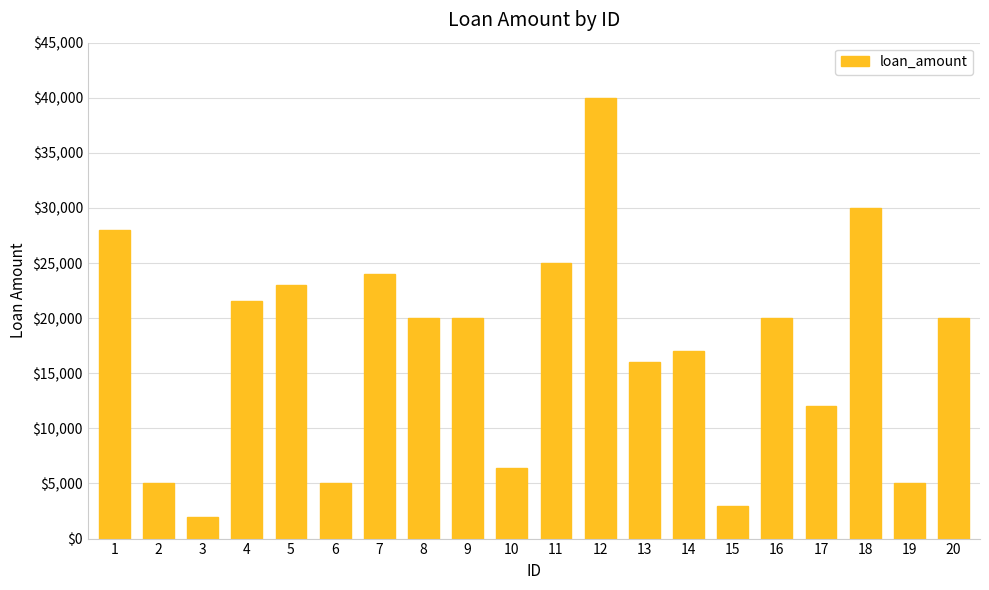

What value does the data have at 6, to the nearest 100?

5000